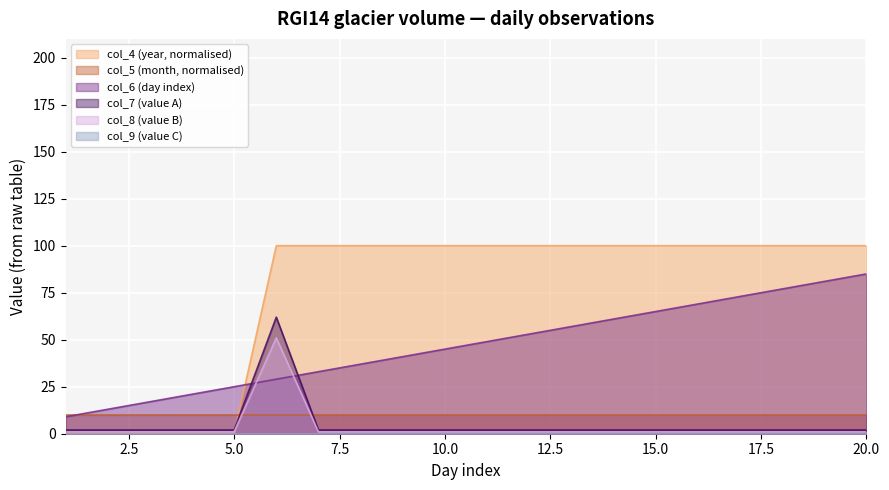

Which series has the largest total across all categories?

col_4 (year, normalised)